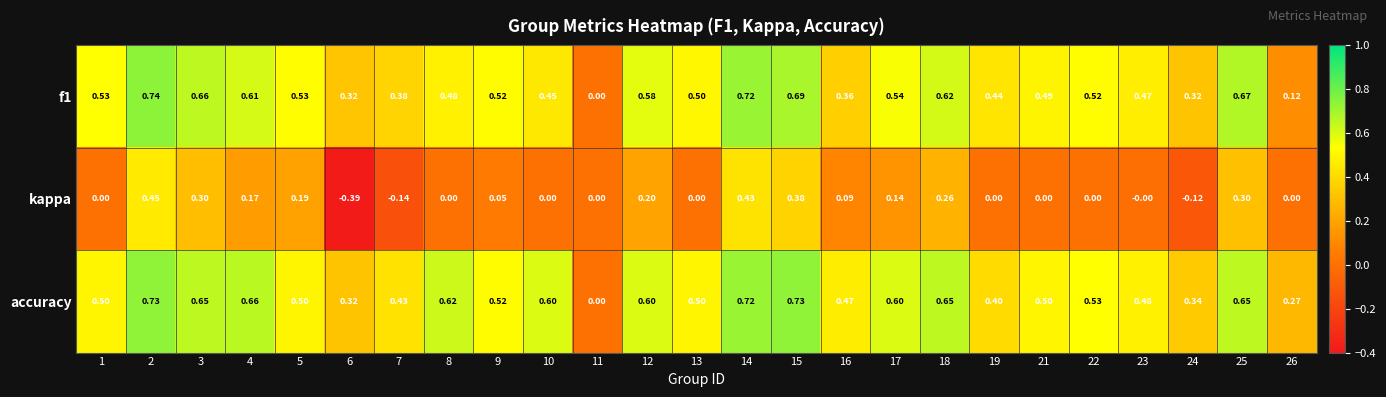

Which series has the widest spread of values?

kappa